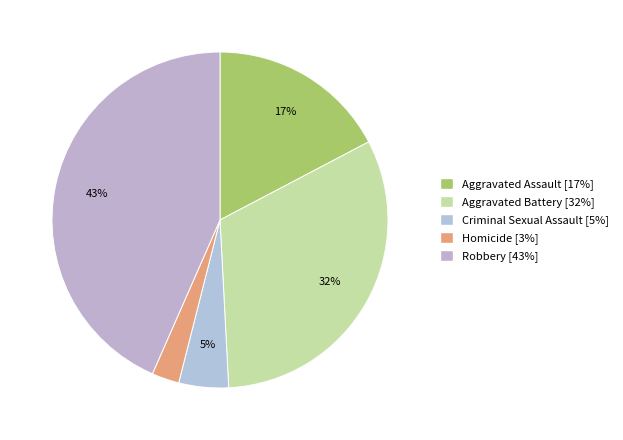

To the nearest percent, what portion does Criminal Sexual Assault represent?

5%